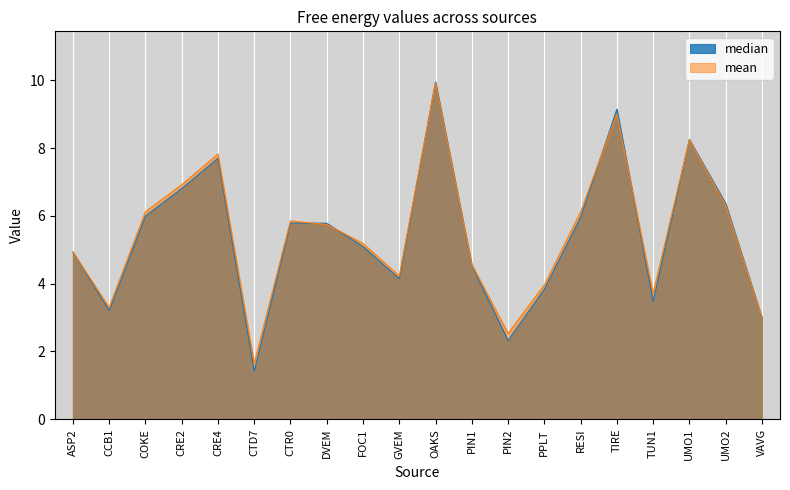

Which series has the largest total across all categories?

mean